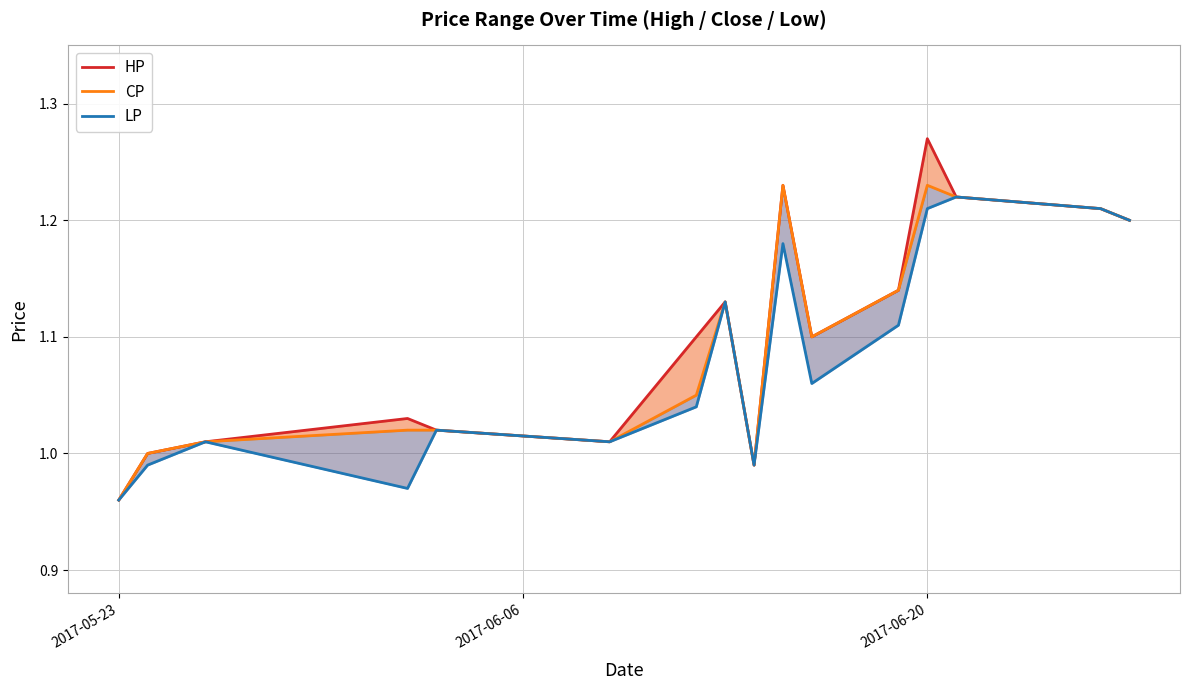

Which category has the highest value across all series?

2017-06-20